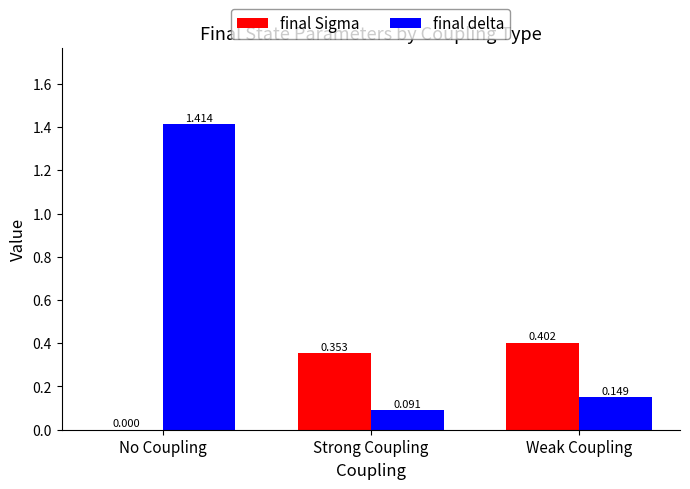

Between No Coupling and Strong Coupling, which series saw the biggest shift?

final delta